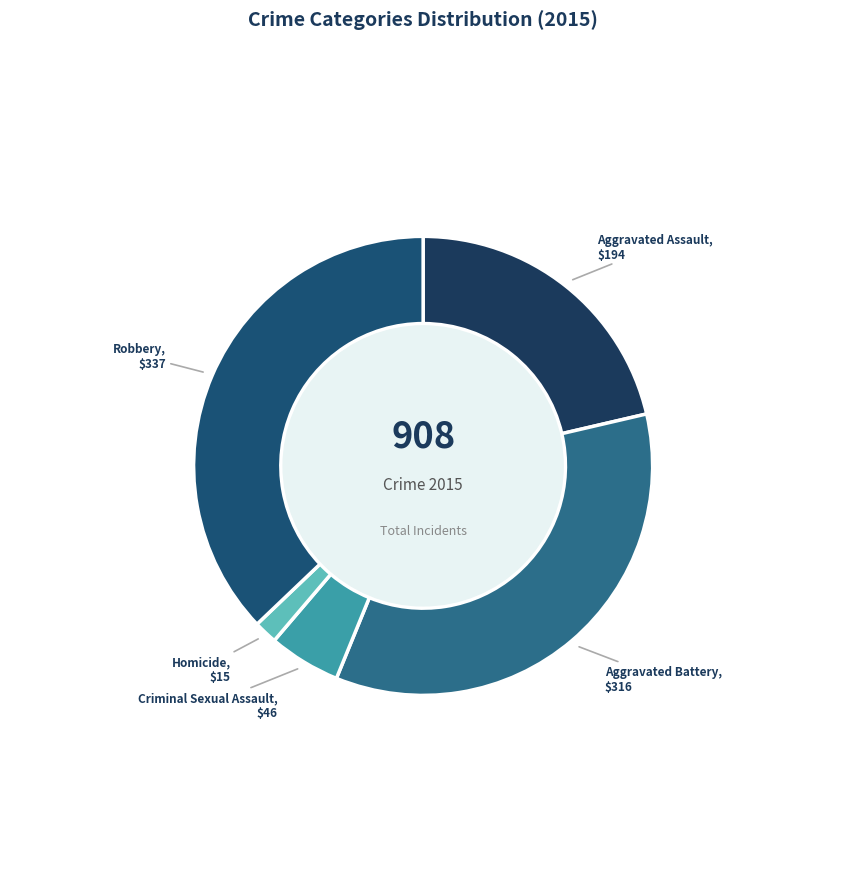

Which category has the biggest portion of the pie?

Robbery